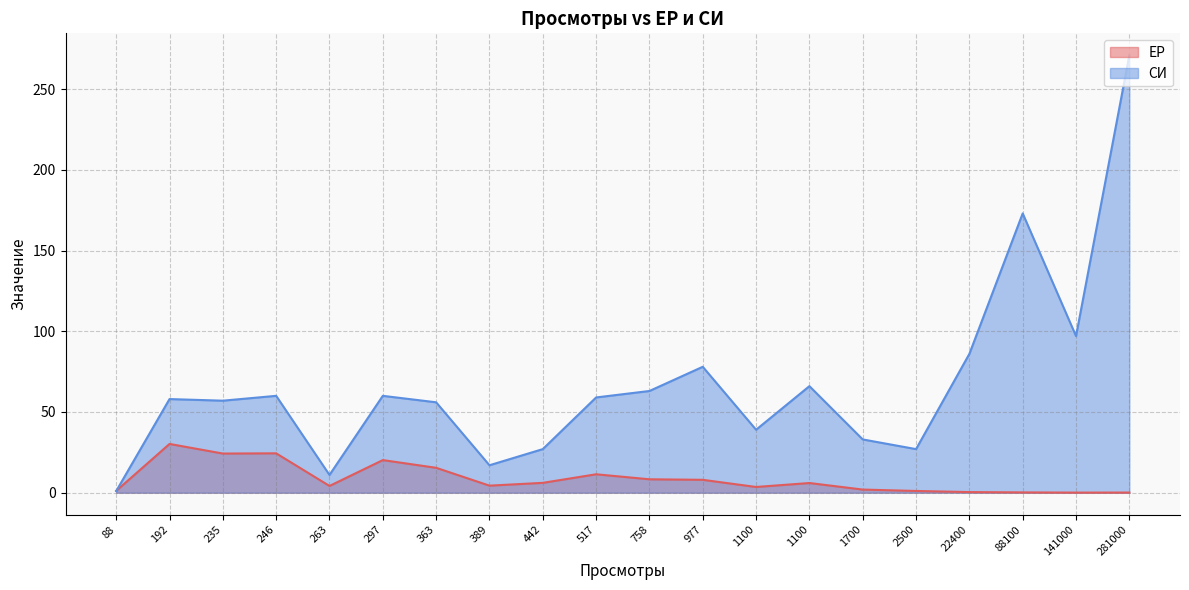

List the series in order of their overall mean, lowest first.

ЕР, СИ